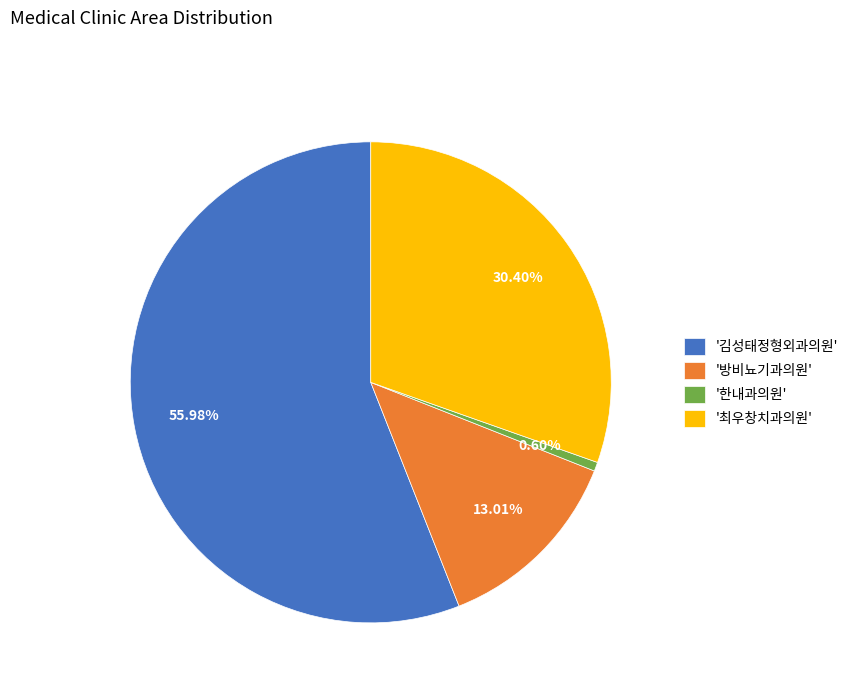

Which category has the biggest portion of the pie?

'김성태정형외과의원'